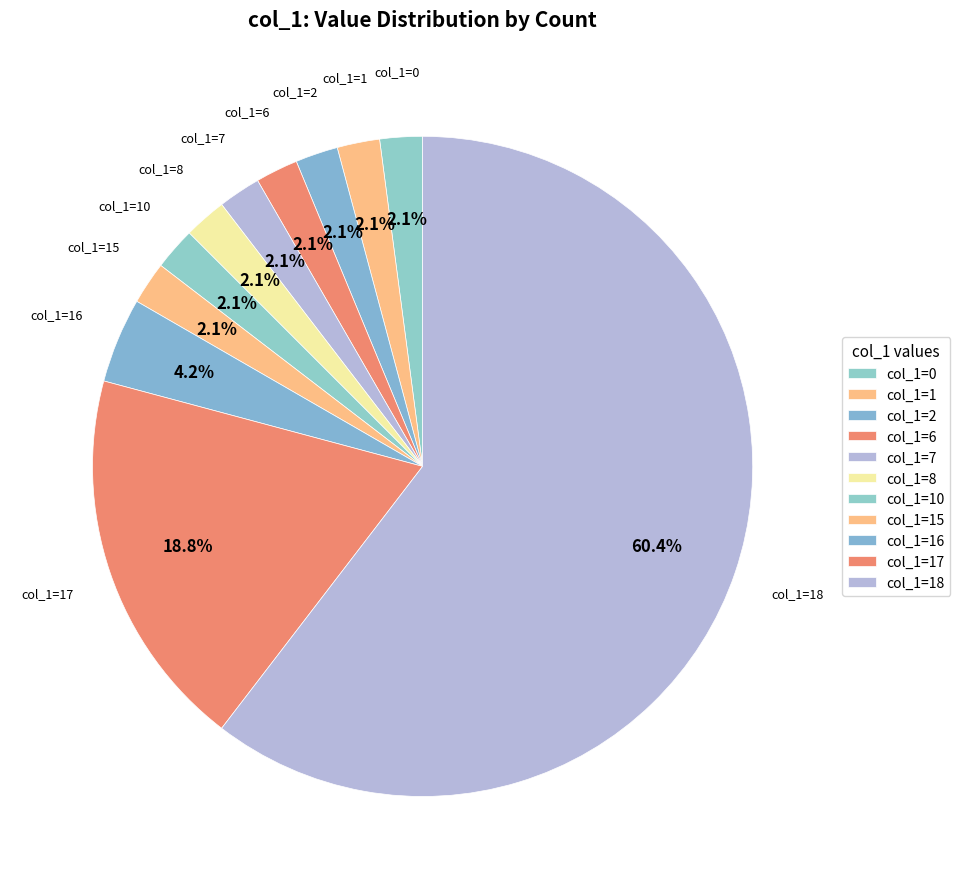

How many segments does this pie chart have?

11